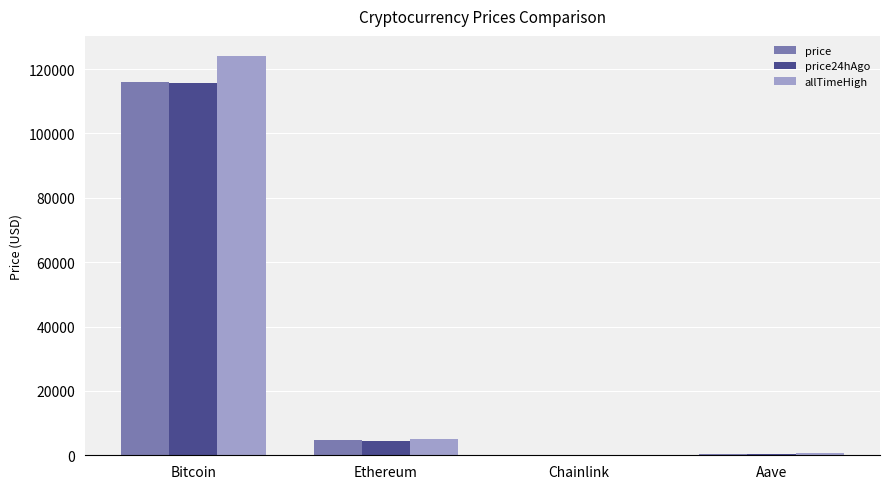

Which series has the widest spread of values?

allTimeHigh